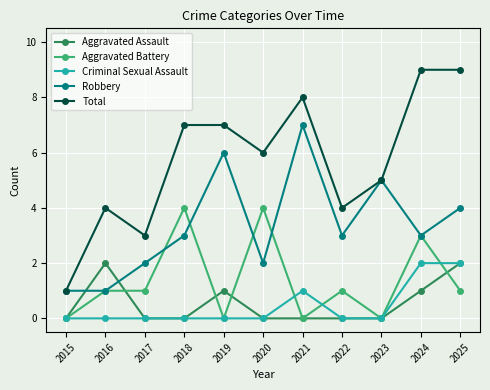

Reading left to right, list all the values displayed in this chart.

Aggravated Assault: 2015=0	2016=2	2017=0	2018=0	2019=1	2020=0	2021=0	2022=0	2023=0	2024=1	2025=2
Aggravated Battery: 2015=0	2016=1	2017=1	2018=4	2019=0	2020=4	2021=0	2022=1	2023=0	2024=3	2025=1
Criminal Sexual Assault: 2015=0	2016=0	2017=0	2018=0	2019=0	2020=0	2021=1	2022=0	2023=0	2024=2	2025=2
Robbery: 2015=1	2016=1	2017=2	2018=3	2019=6	2020=2	2021=7	2022=3	2023=5	2024=3	2025=4
Total: 2015=1	2016=4	2017=3	2018=7	2019=7	2020=6	2021=8	2022=4	2023=5	2024=9	2025=9